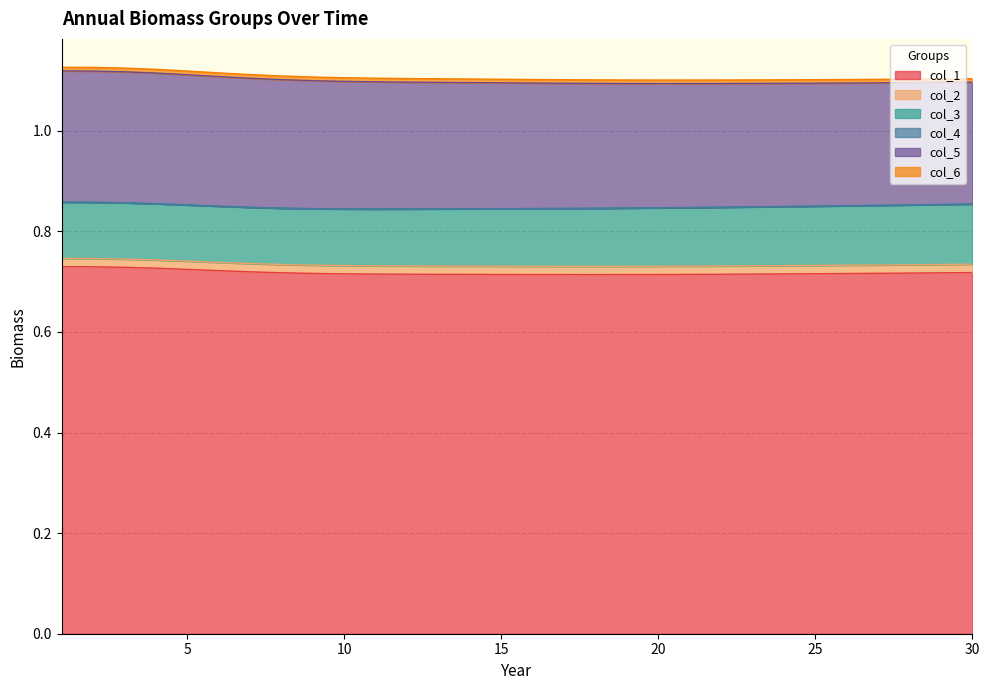

Is the value of col_1 at 10 greater than the value of col_6 at 2?

Yes